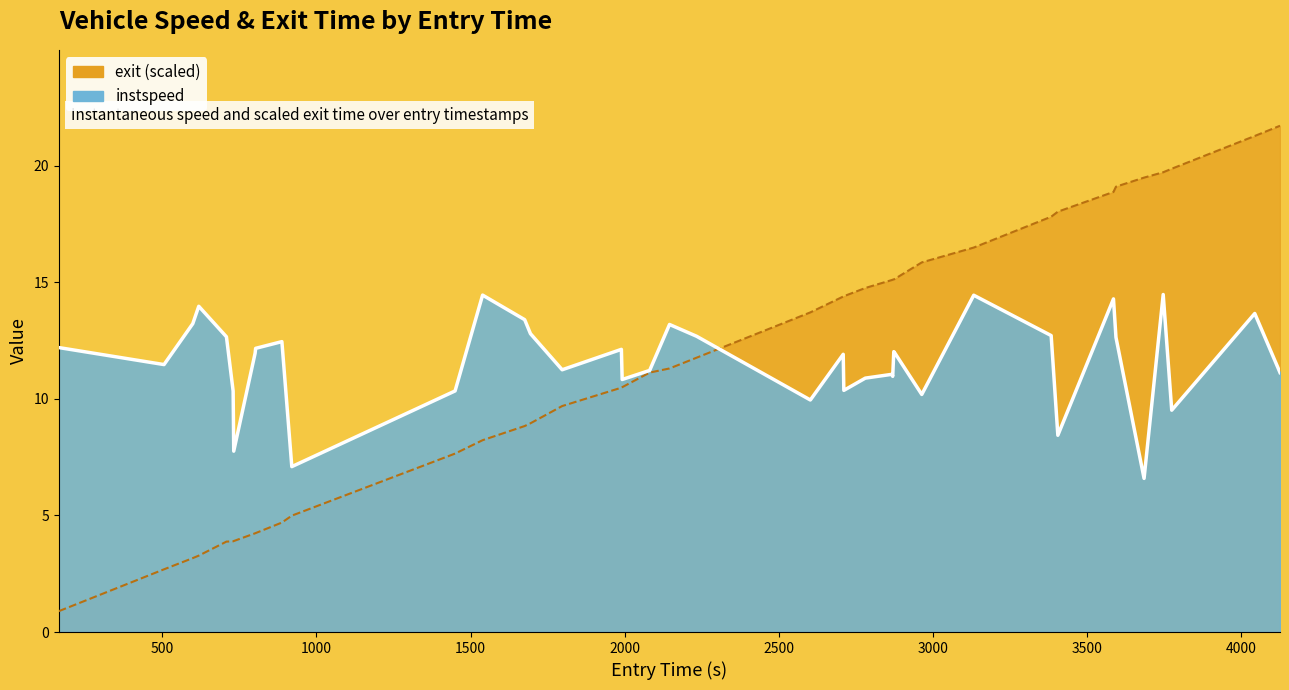

How many data points in exit_line are less than 11?

18